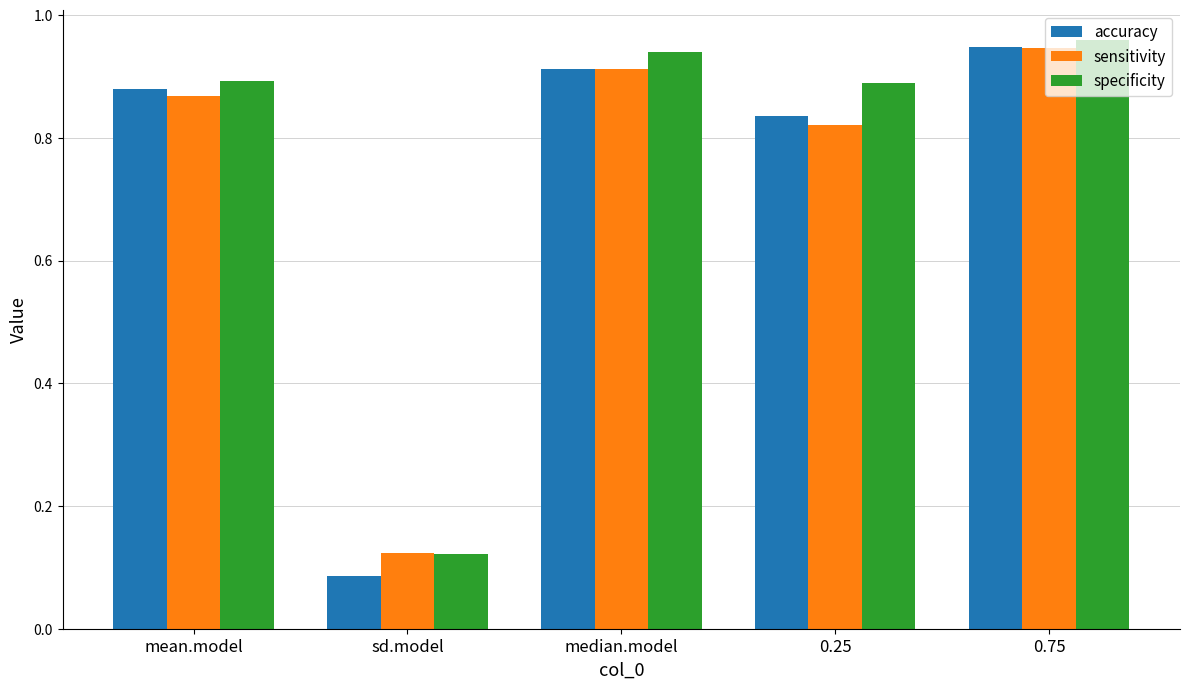

What is the sum of all accuracy values?

3.7